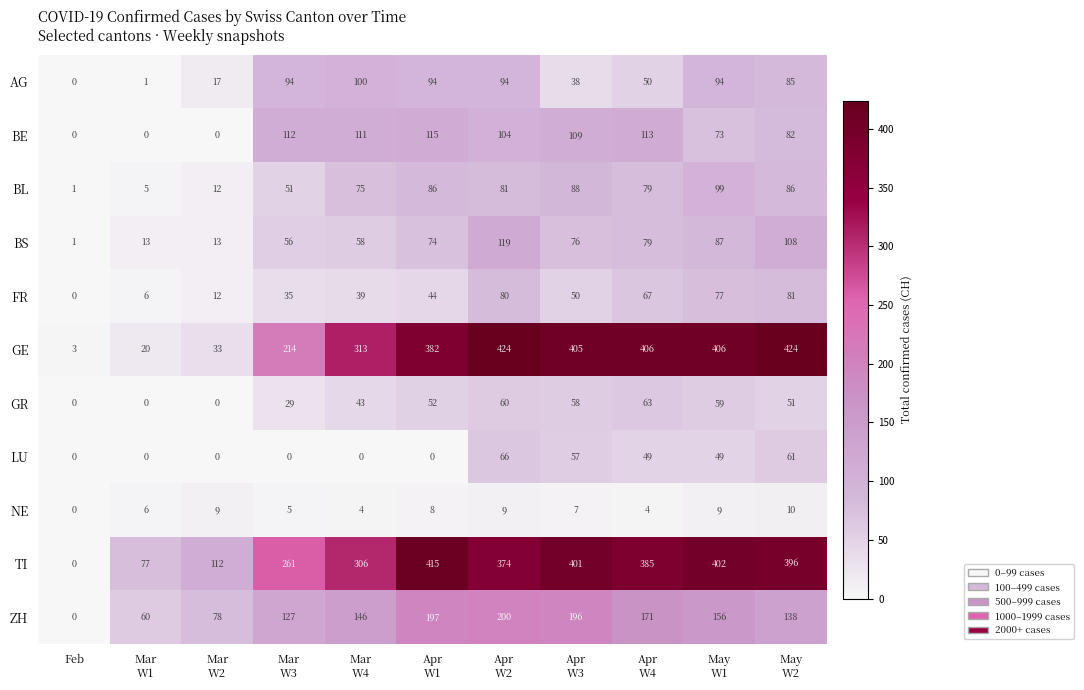

Which series has the largest range (max minus min)?

GE